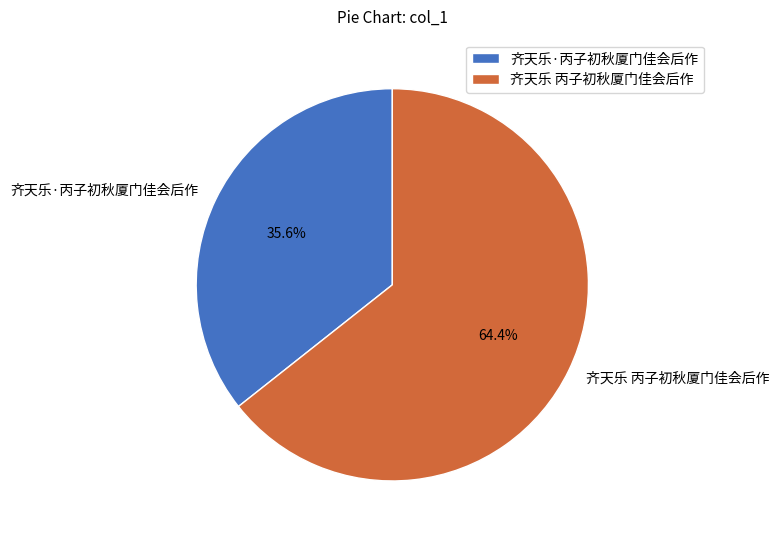

Which has a higher value, 齐天乐 丙子初秋厦门佳会后作 or 齐天乐·丙子初秋厦门佳会后作?

齐天乐 丙子初秋厦门佳会后作